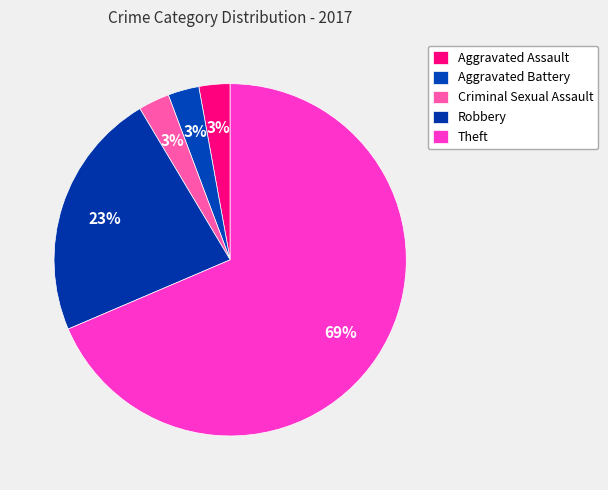

What is the smallest slice in the pie chart?

Aggravated Assault